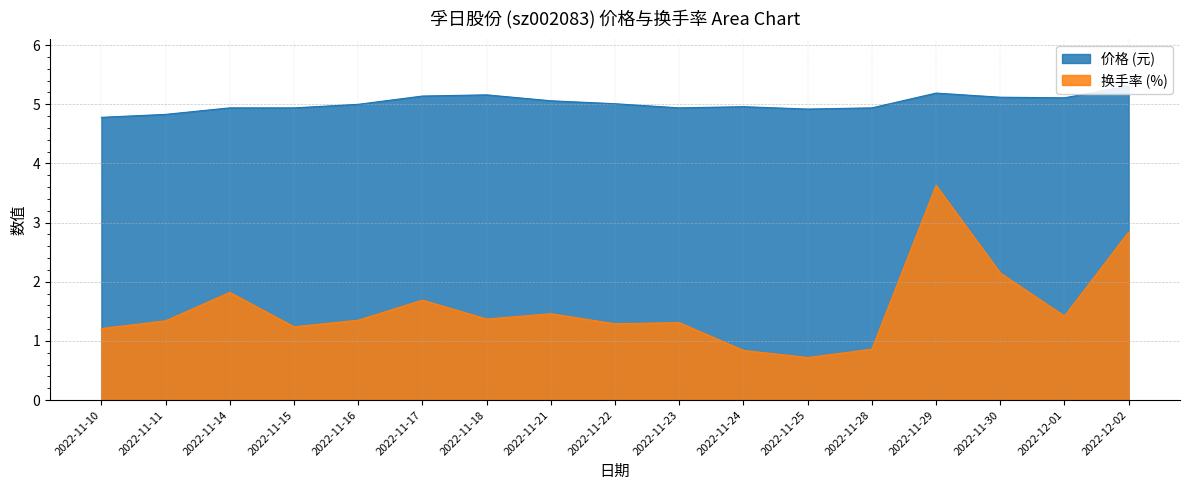

True or false: 换手率 and 价格 cross at least once.

False